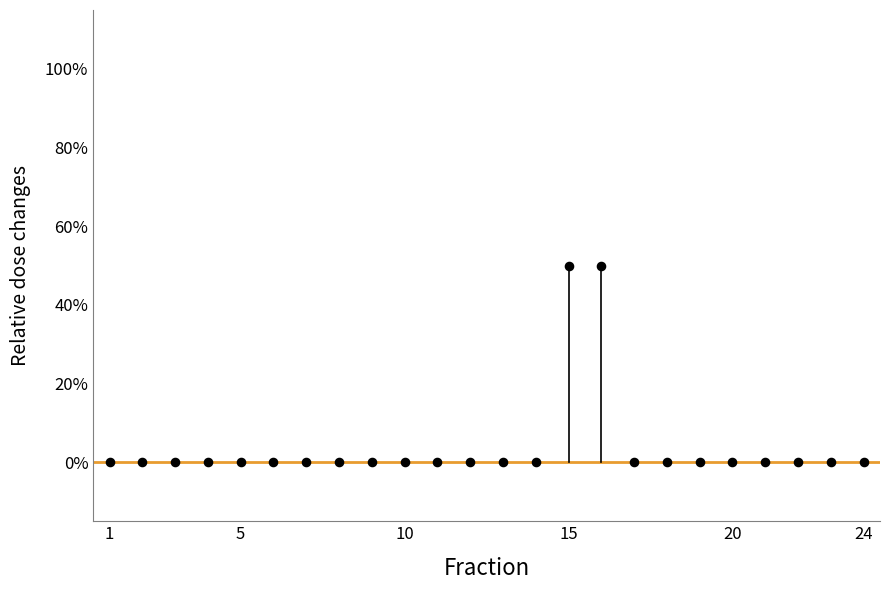

What is the range of Y values (max minus min)?

50